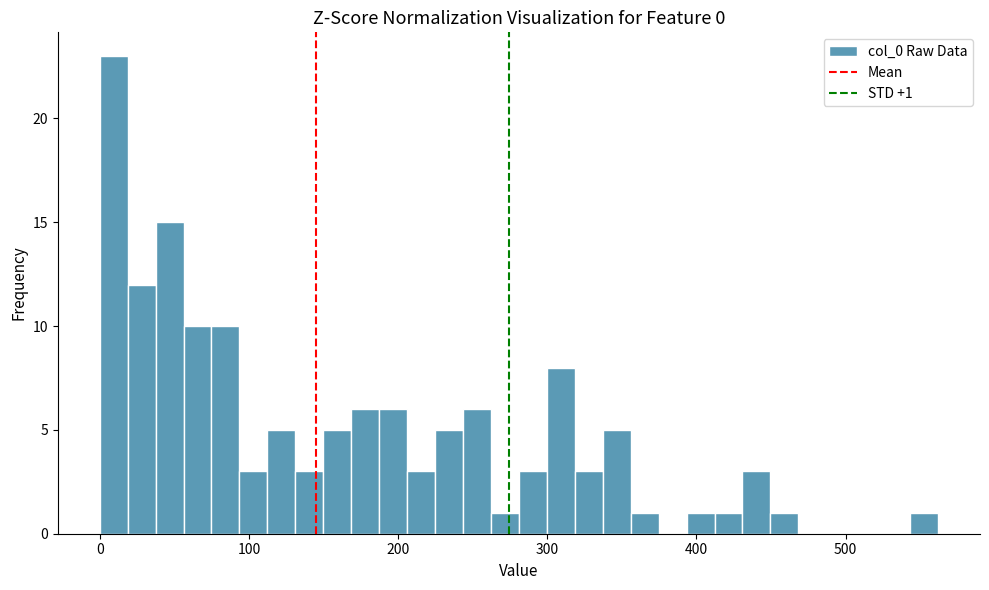

Read against the x-axis, roughly where is the centre of the tallest bar?

10